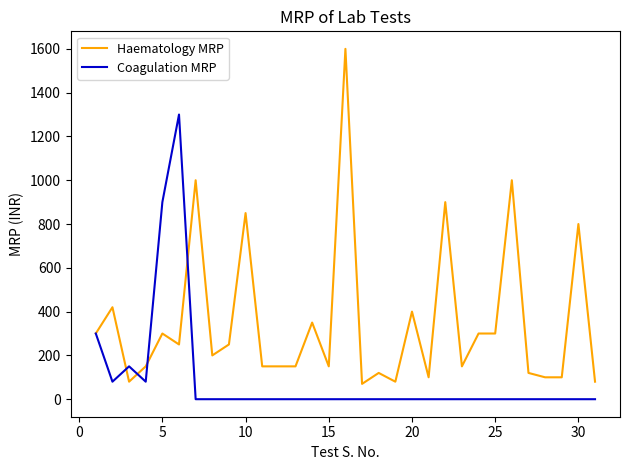

List the series in order of their peak value, lowest first.

Coagulation MRP, Haematology MRP